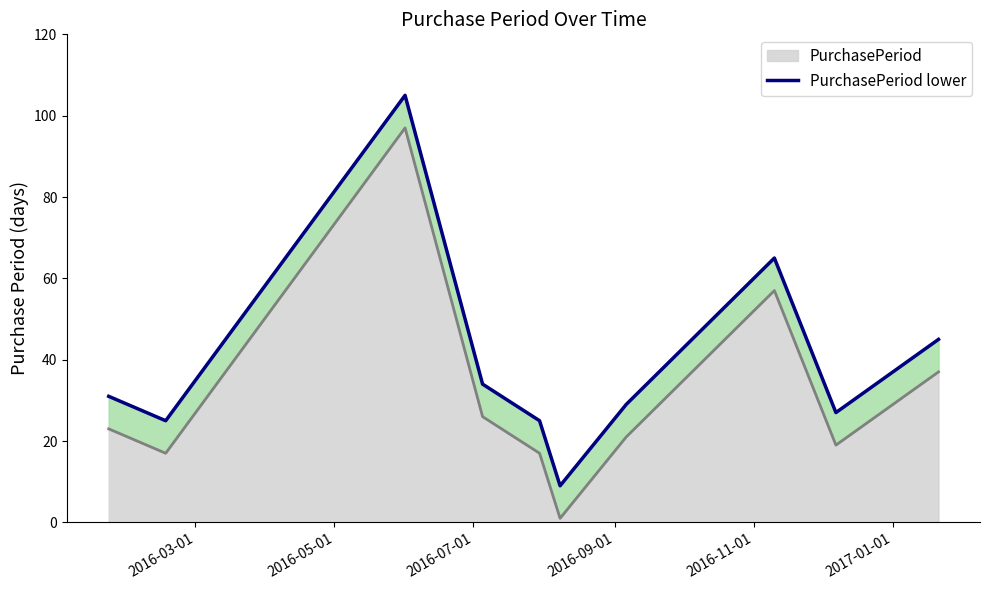

True or false: PurchasePeriod and PurchasePeriod lower cross at least once.

False